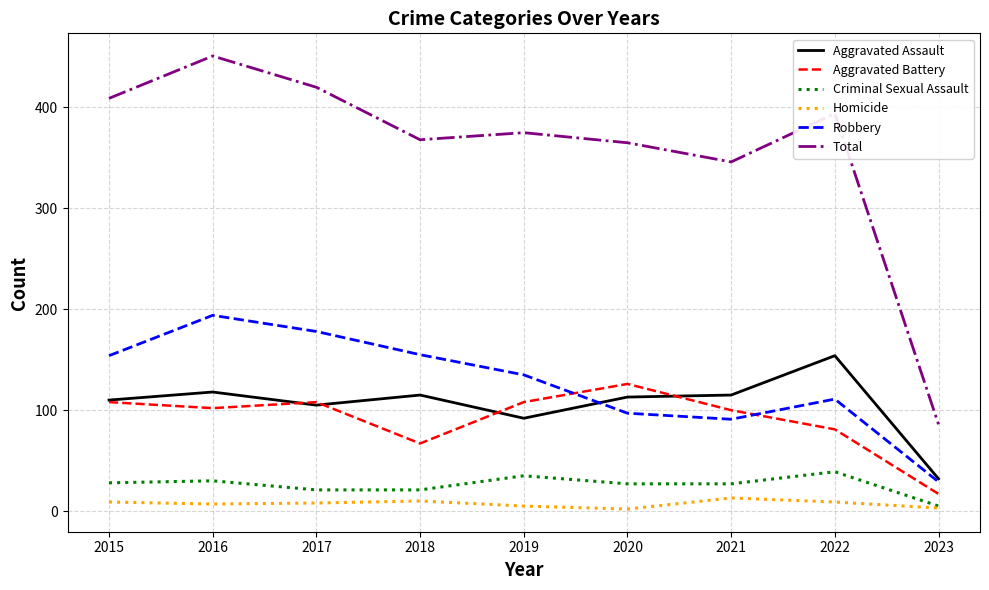

Which series changed the most between 2016 and 2019?

Total